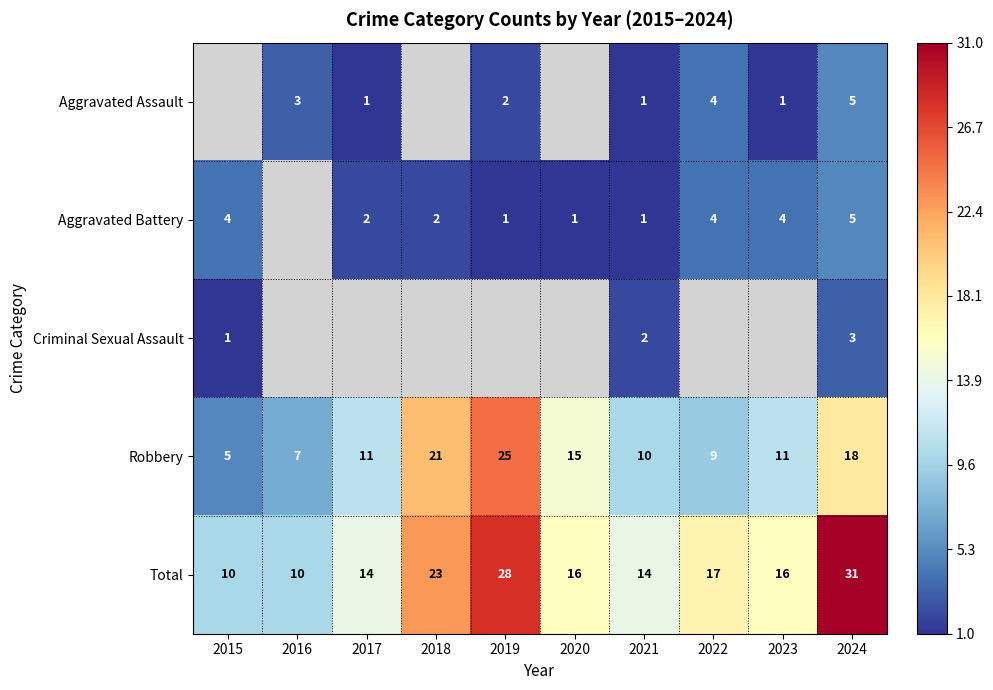

Is it true that Total equals 16 at 2023?

True